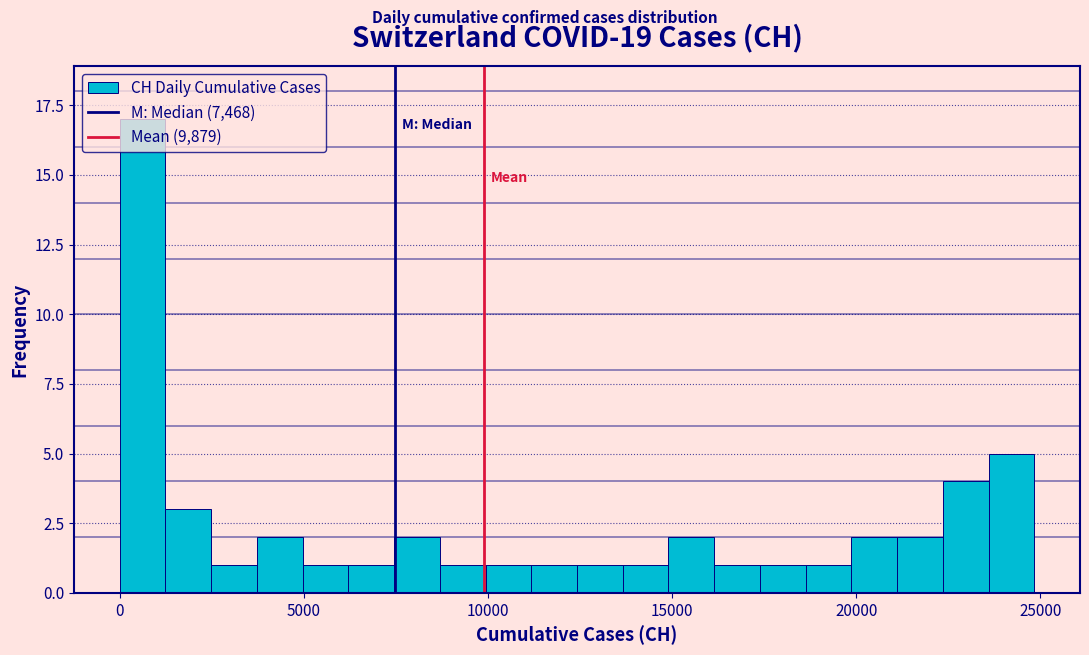

Around what value on the x-axis is the tallest bar? Give the approximate position of its centre, as read against the axis.

500